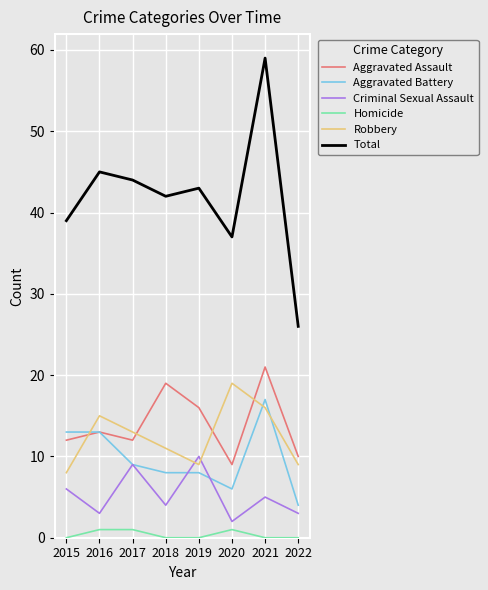

What value does the Criminal Sexual Assault series have at 2019?

10